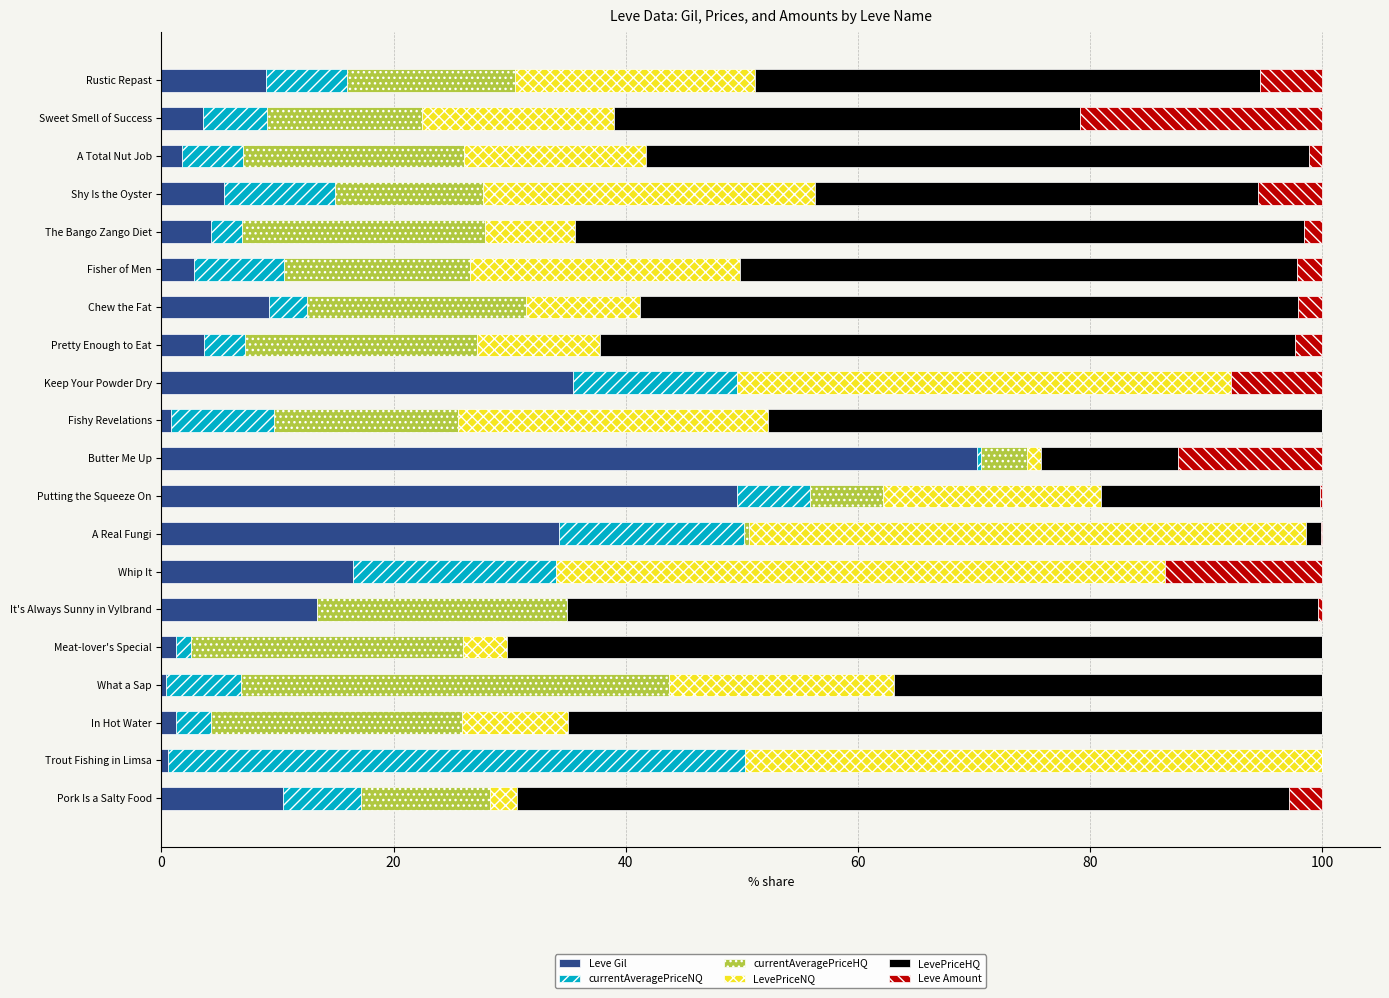

Count the number of data series in this chart.

6